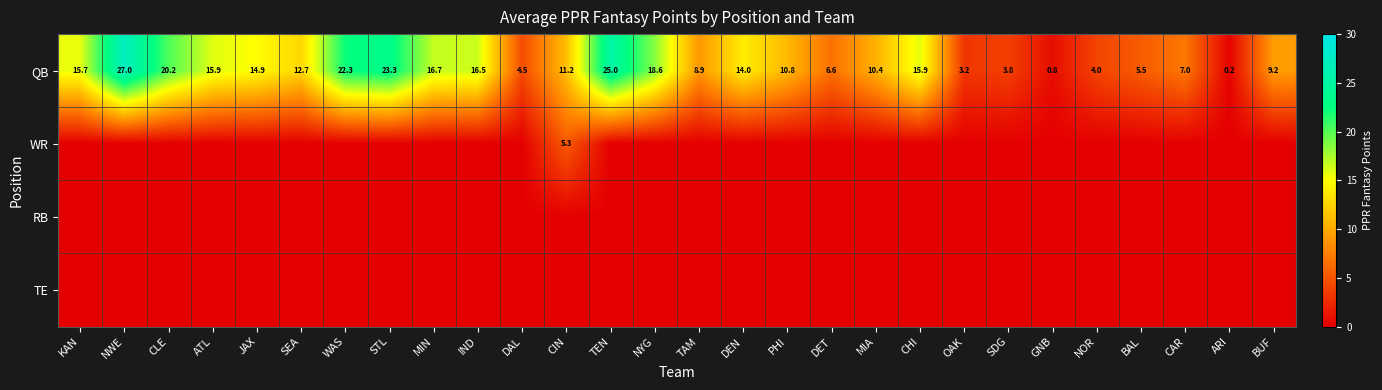

Where is QB nearest to the value 13?

SEA